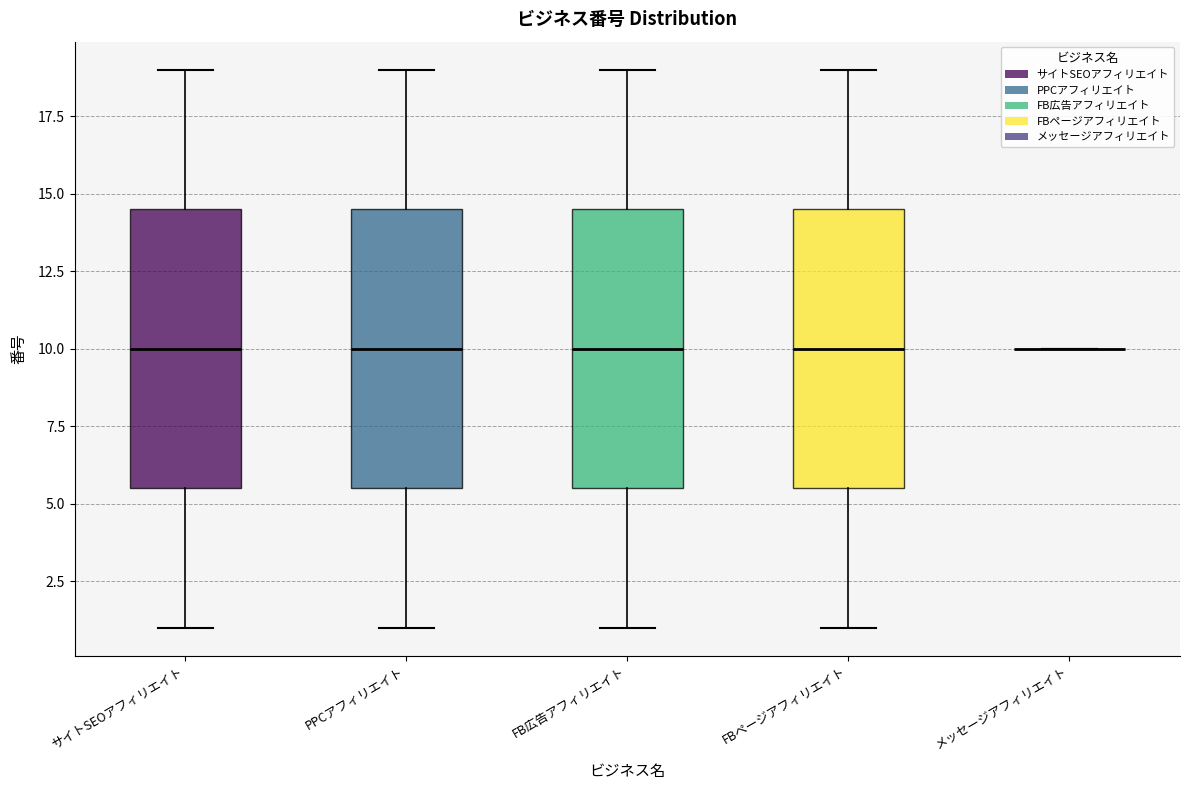

Reading left to right, read every box against the y-axis: the position of its median line, the range the box covers, and the ends of its whiskers. The values are not printed on the chart, so give them approximately, as read against the axis.

サイトSEOアフィリエイト: median 10.0, box 5.5 to 14.5, whiskers 1.0 to 19.0
PPCアフィリエイト: median 10.0, box 5.5 to 14.5, whiskers 1.0 to 19.0
FB広告アフィリエイト: median 10.0, box 5.5 to 14.5, whiskers 1.0 to 19.0
FBページアフィリエイト: median 10.0, box 5.5 to 14.5, whiskers 1.0 to 19.0
メッセージアフィリエイト: box collapsed to a line at 10.0, whiskers 10.0 to 10.0